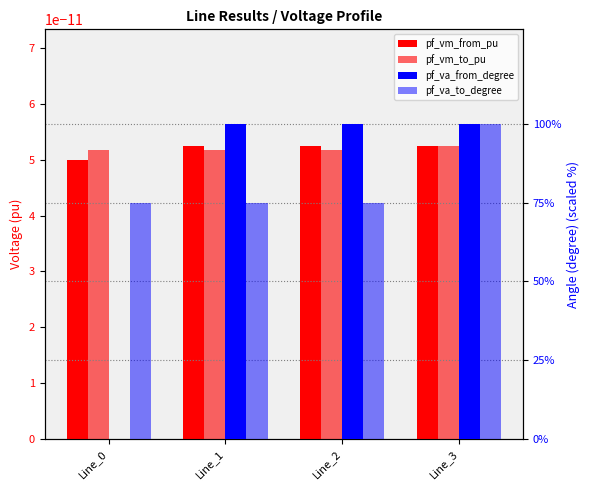

How many series are shown in this chart?

4